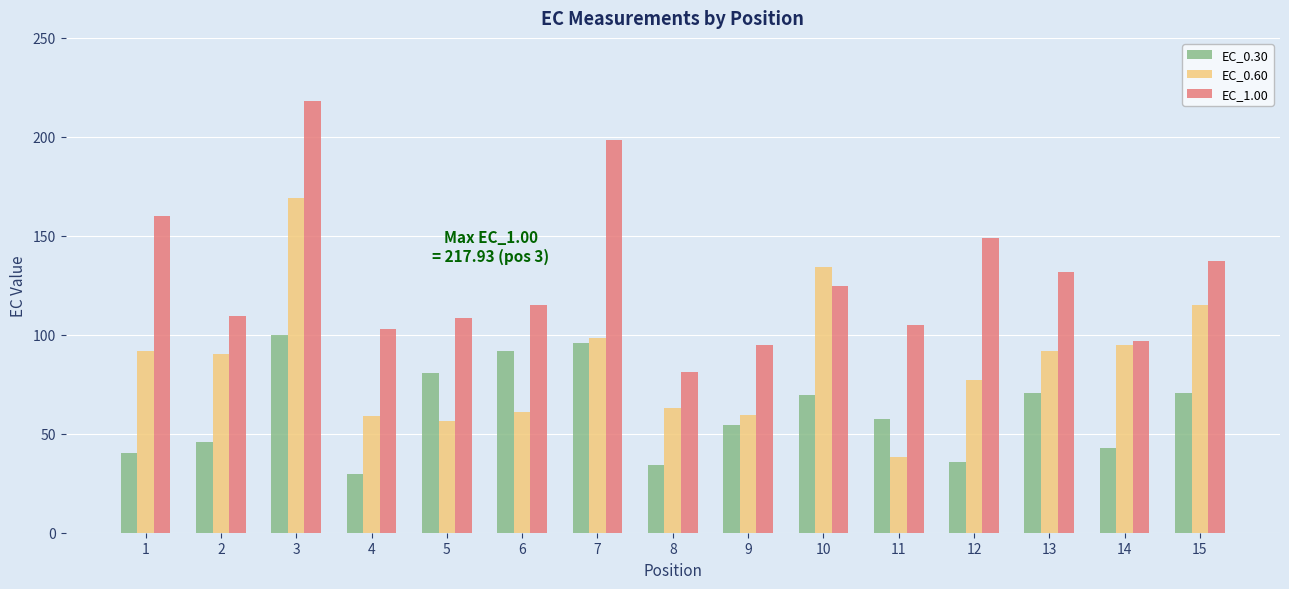

At 12, list the series in order from smallest to largest.

EC_0.30, EC_0.60, EC_1.00